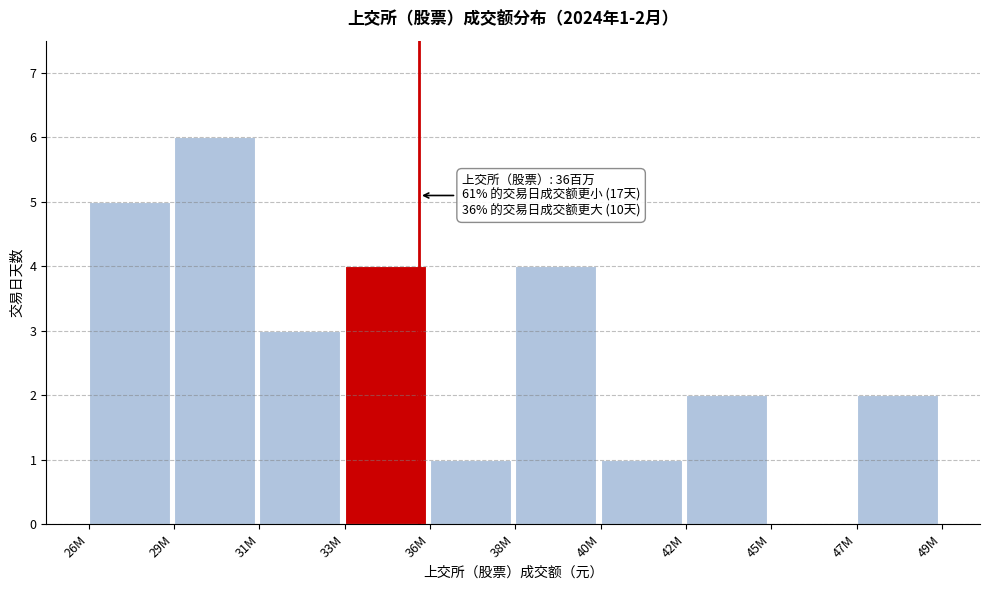

Reading right to left, what are all the values shown in this chart?

47M=2	45M=0	42M=2	40M=1	38M=4	36M=1	33M=4	31M=3	29M=6	26M=5